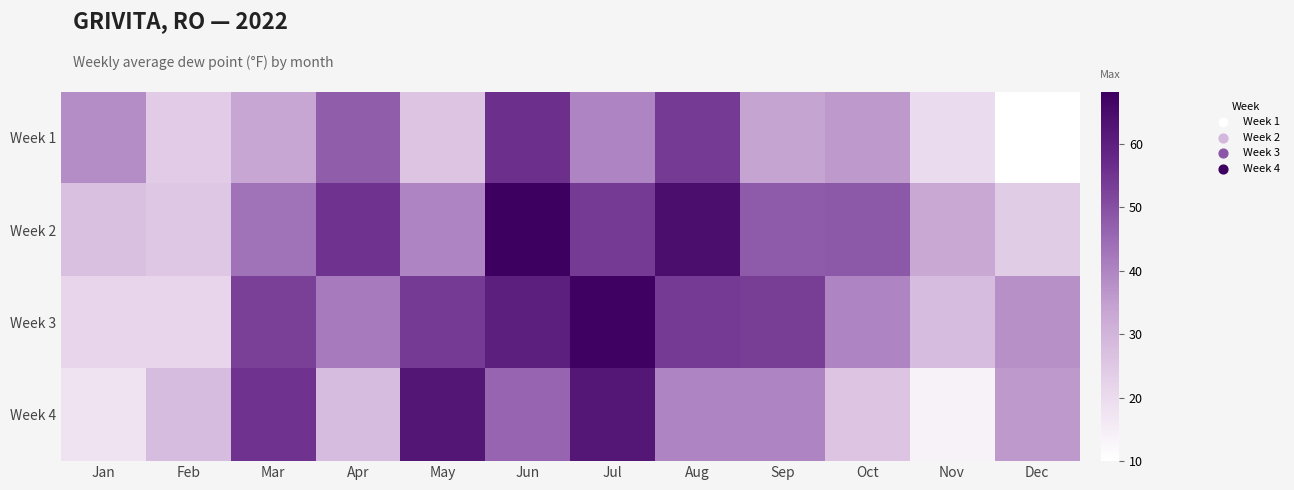

Which series has the largest total across all categories?

Week 3